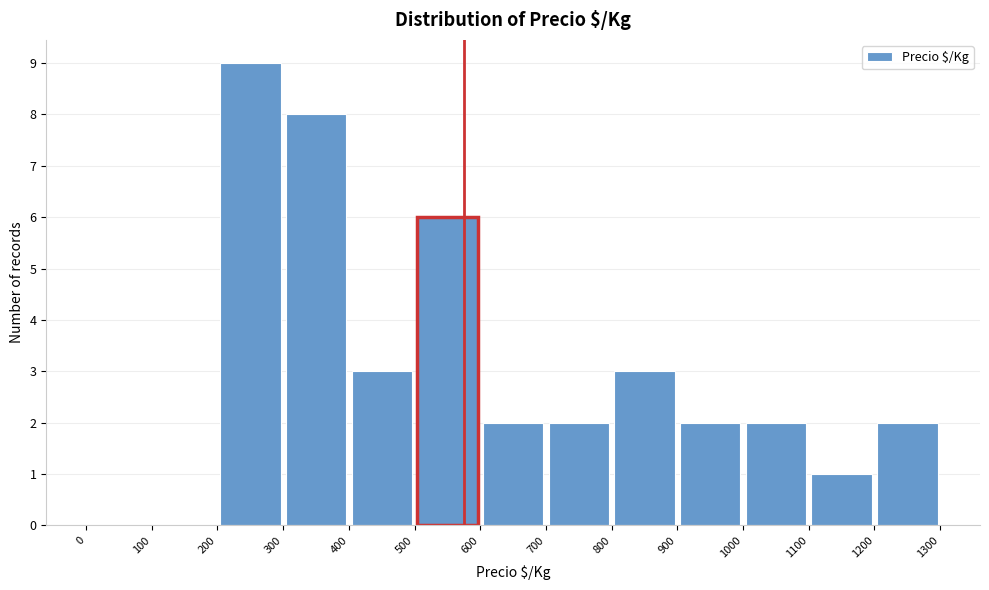

Reading left to right, transcribe this chart: for each bar, give the range it covers on the x-axis and its height. The values are not printed on the chart, so give them approximately, as read against the axis.

0 to 100: 0
100 to 200: 0
200 to 300: 9
300 to 400: 8
400 to 500: 3
500 to 600: 6
600 to 700: 2
700 to 800: 2
800 to 900: 3
900 to 1000: 2
1000 to 1100: 2
1100 to 1200: 1
1200 to 1300: 2